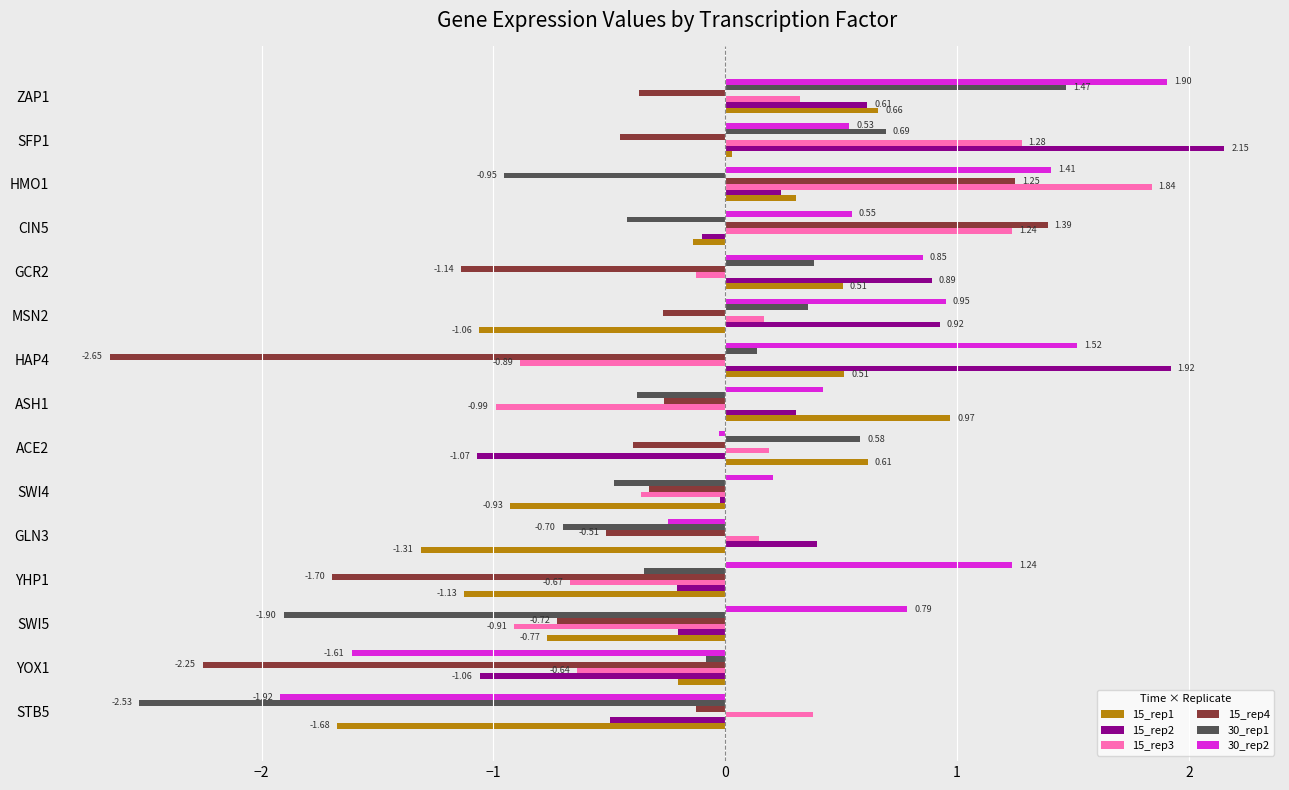

Which series has the largest total across all categories?

30_rep2